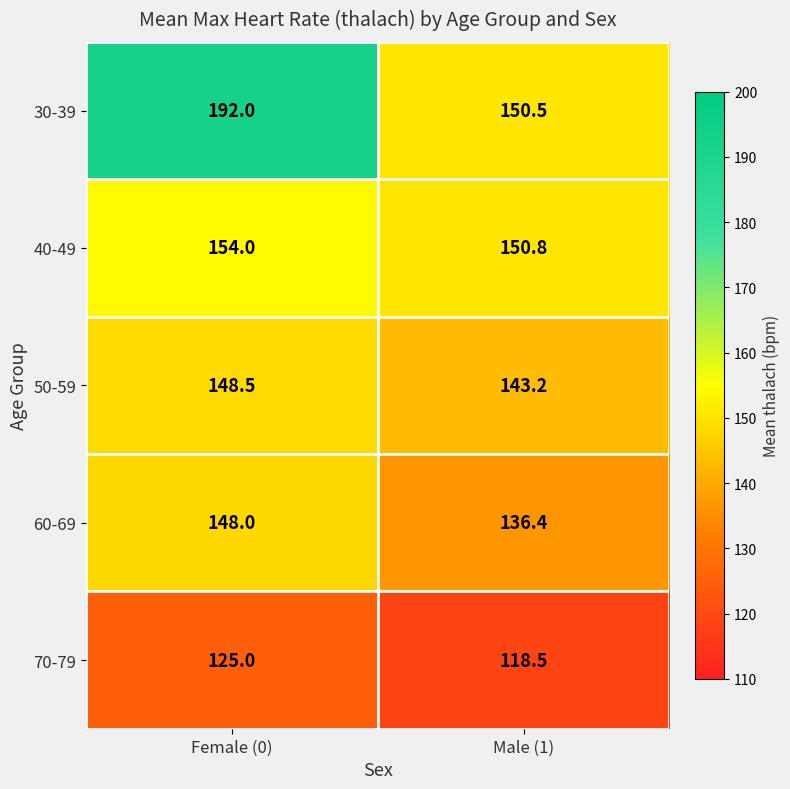

True or false: 70-79 has a value of 118.5 at Male (1).

True